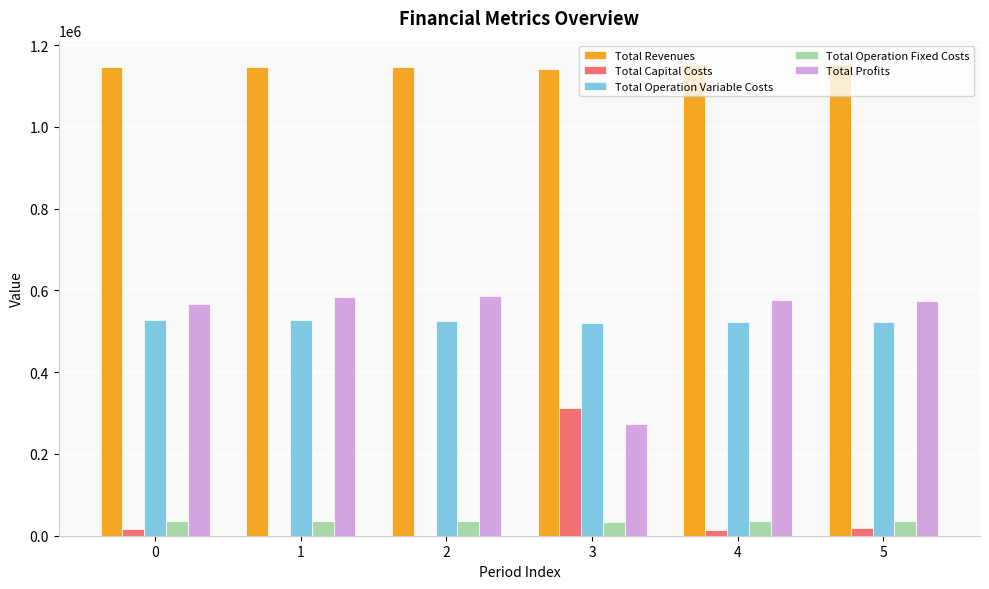

What are all the series names shown in the legend?

Total Revenues, Total Capital Costs, Total Operation Variable Costs, Total Operation Fixed Costs, Total Profits